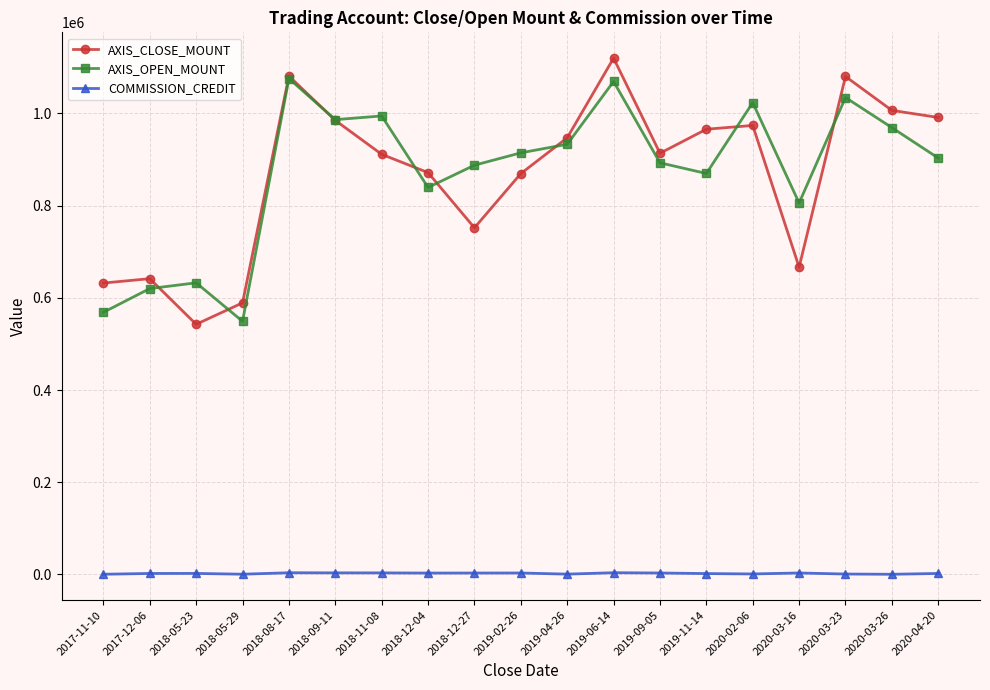

True or false: AXIS_OPEN_MOUNT and COMMISSION_CREDIT intersect in this chart.

False